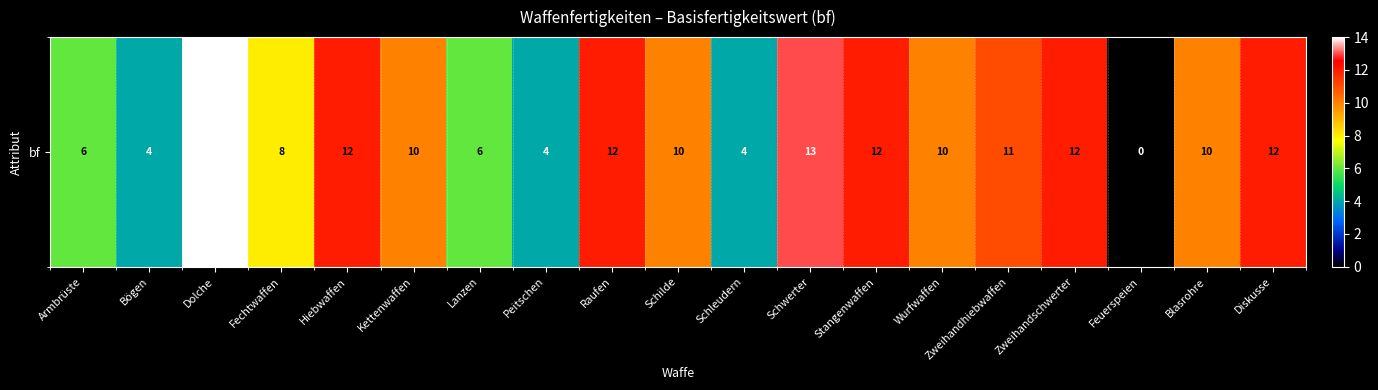

Which category has the highest value across all series?

Dolche